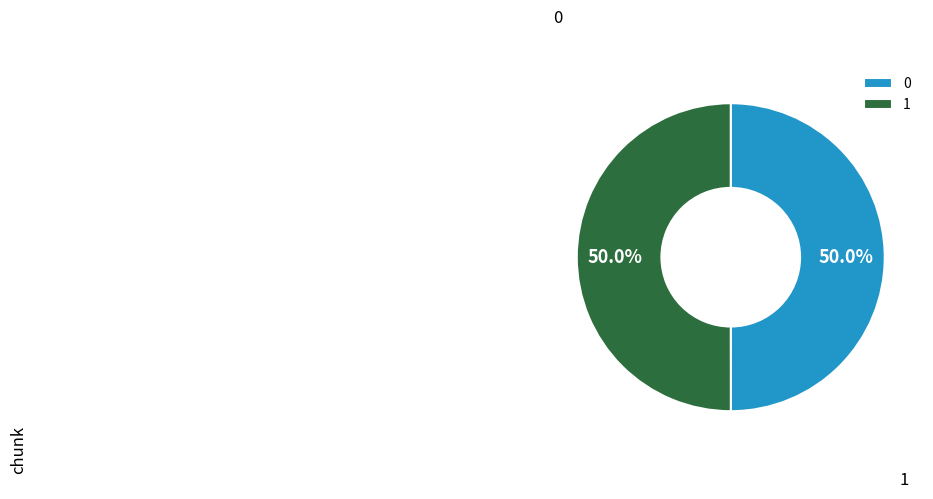

Is the sum of 1 and 0 greater than half?

Yes